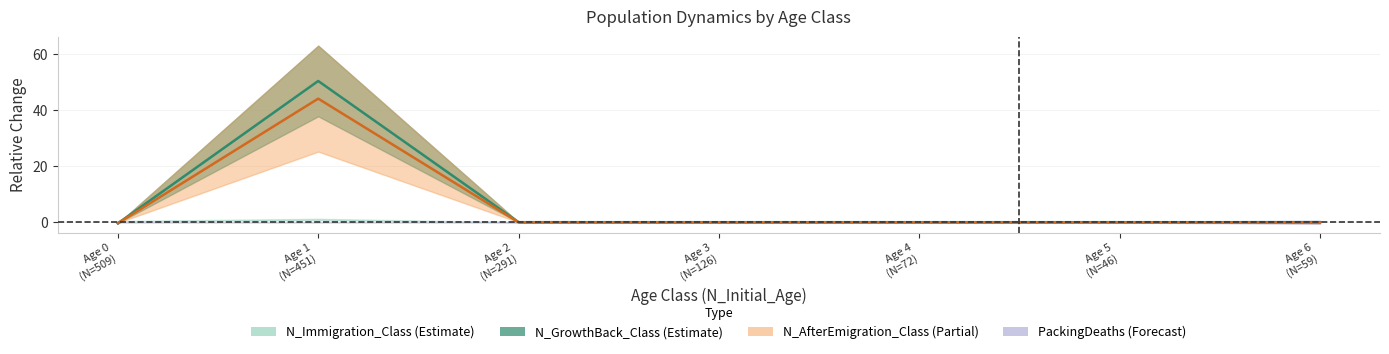

At which category does N_GrowthBack_Class (line) reach its first local peak?

Age 1
(N=451)